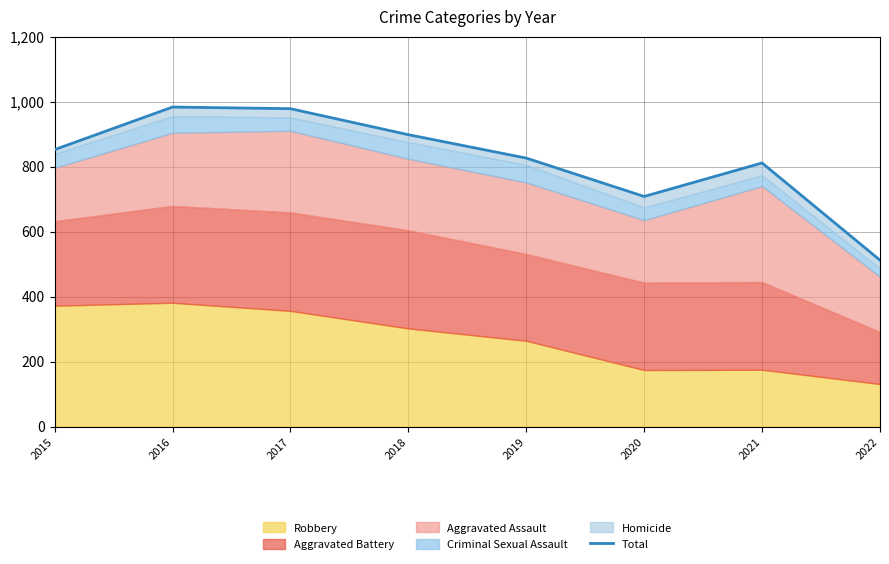

How many lines are shown in the chart?

1